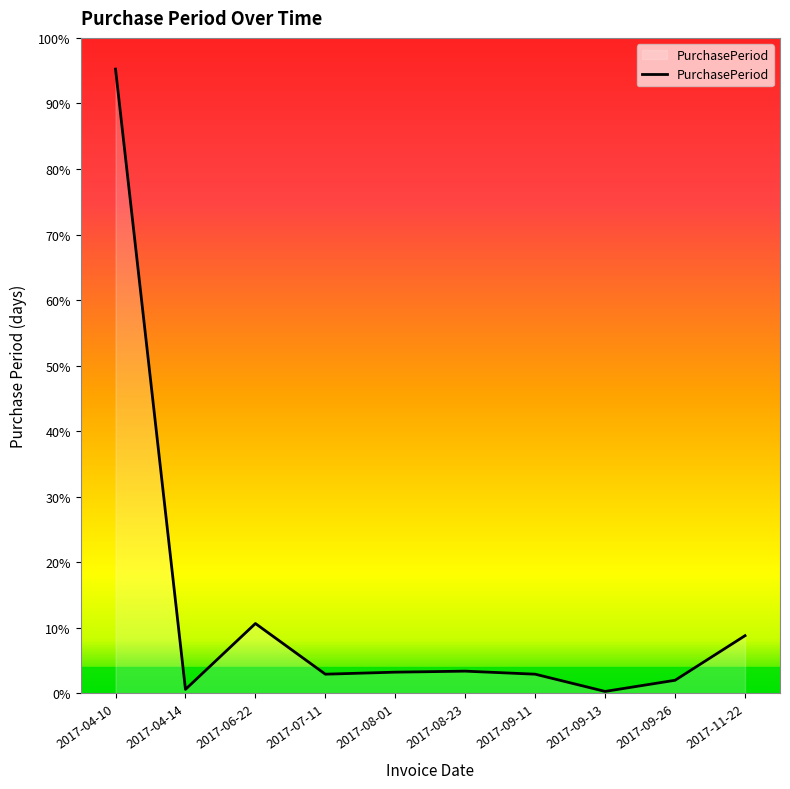

Does the chart display data point markers on the line(s)?

No